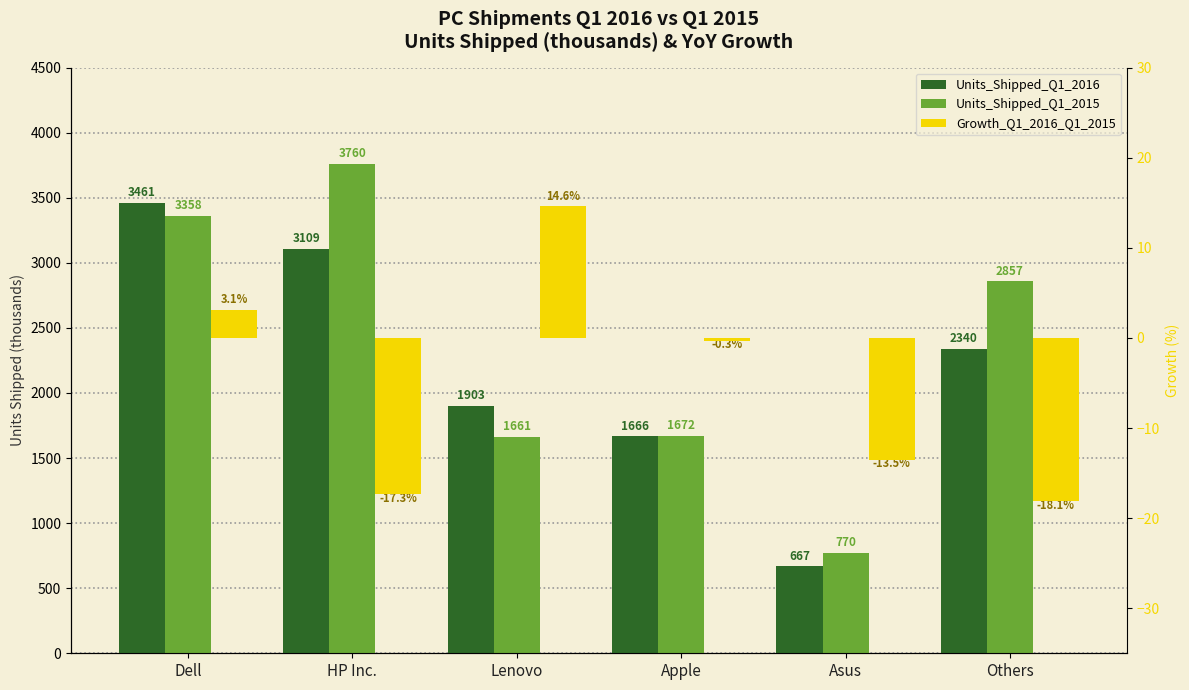

At which label is Units_Shipped_Q1_2015 closest to 2265?

Others